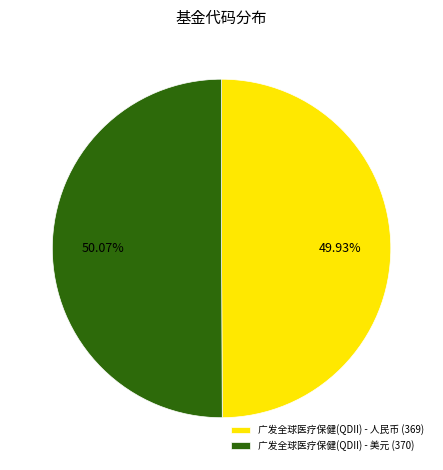

What is the ratio of the value at 广发全球医疗保健(QDII) - 美元 to the value at 广发全球医疗保健(QDII) - 人民币?

1.0